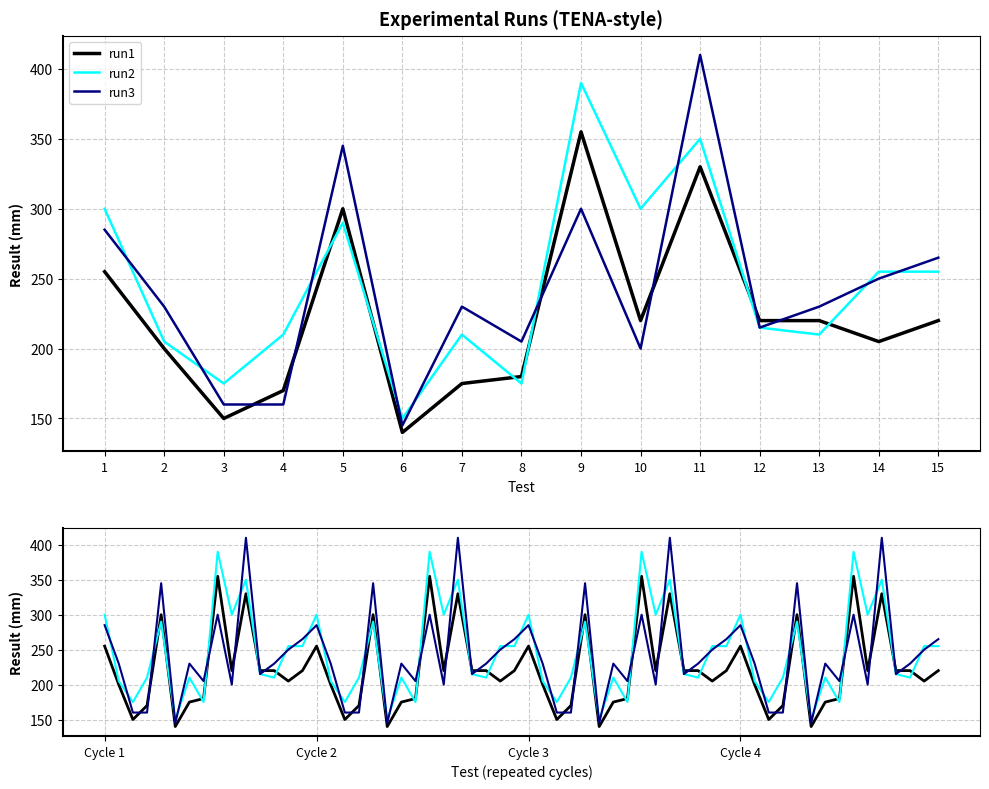

True or false: run3 has a value of 88 at 12.

False